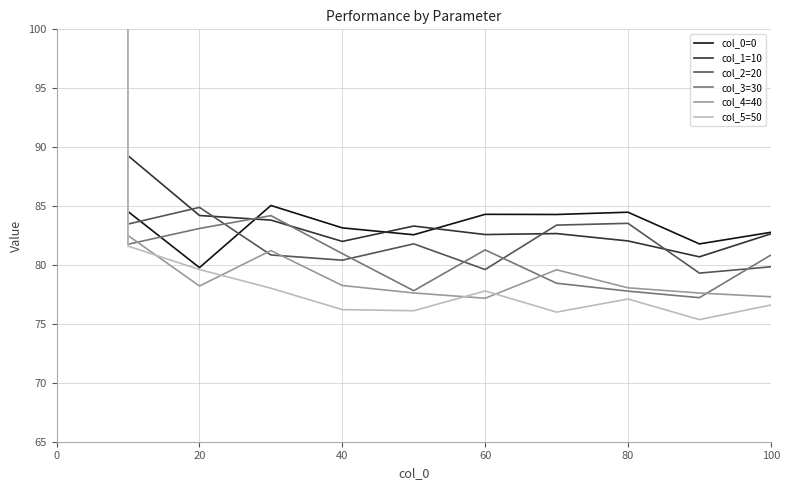

Reading left to right, list all the values displayed in this chart.

col_0=0: 99999999.0	84.5	79.8	85.0	83.2	82.6	84.3	84.3	84.5	81.8	82.8
col_1=10: 99999999.0	89.3	84.2	83.8	82.0	83.3	82.6	82.7	82.0	80.7	82.6
col_2=20: 99999999.0	83.5	84.9	80.9	80.4	81.8	79.6	83.4	83.5	79.3	79.8
col_3=30: 99999999.0	81.8	83.1	84.2	81.0	77.8	81.3	78.5	77.8	77.2	80.8
col_4=40: 99999999.0	82.5	78.2	81.2	78.3	77.6	77.2	79.6	78.1	77.6	77.3
col_5=50: 99999999.0	81.6	79.6	78.0	76.2	76.1	77.8	76.0	77.1	75.4	76.6